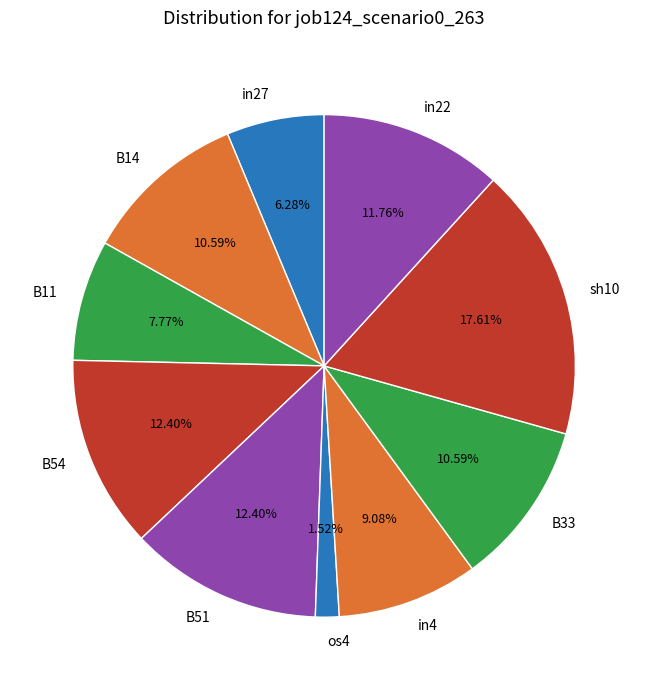

Which category has the biggest portion of the pie?

sh10